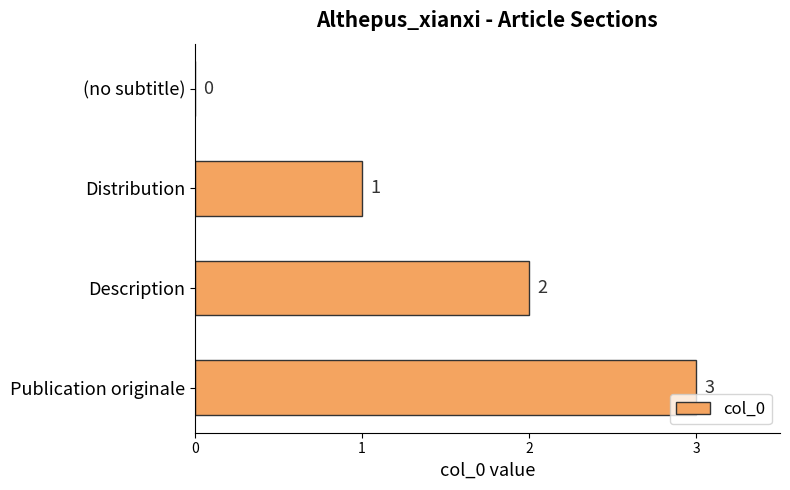

Approximately how many times larger is the value at Distribution compared to Publication originale?

0.3